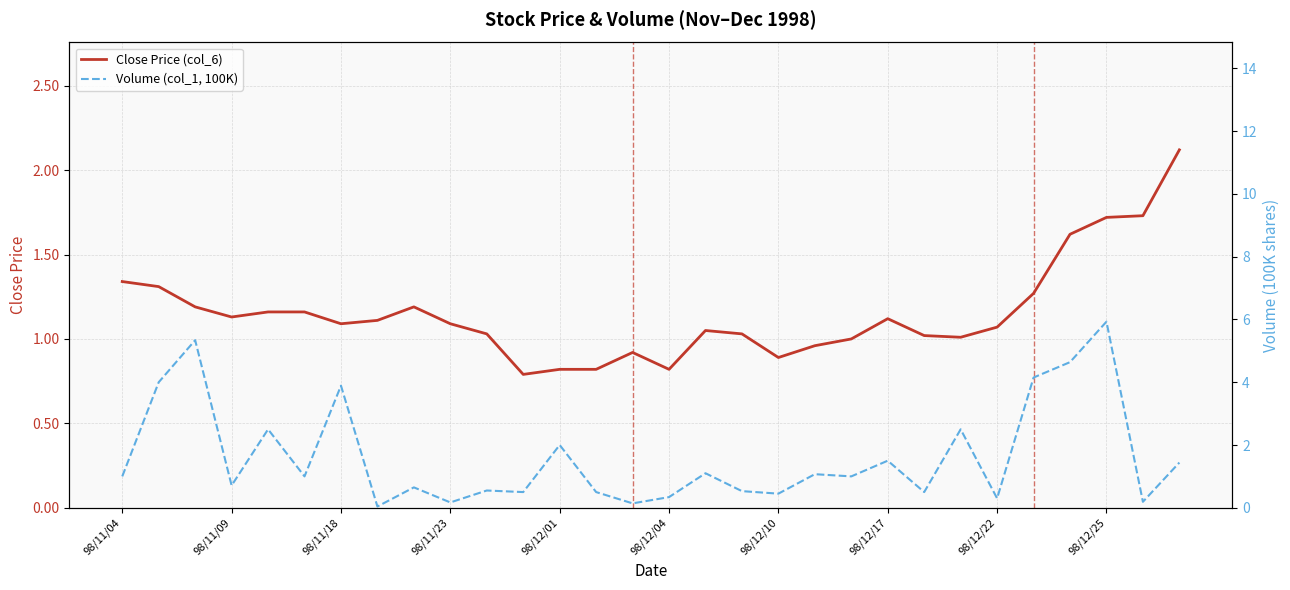

The value of Close Price (col_6) at 98/12/10 is 0.9. True or false?

True